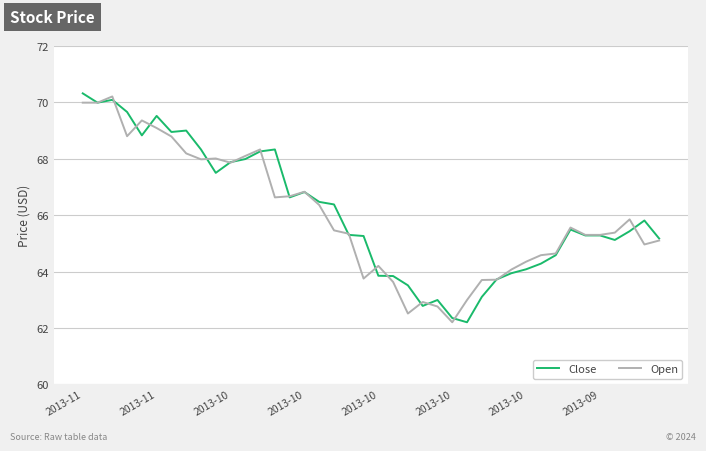

What is the average value of the Open series?

66.0